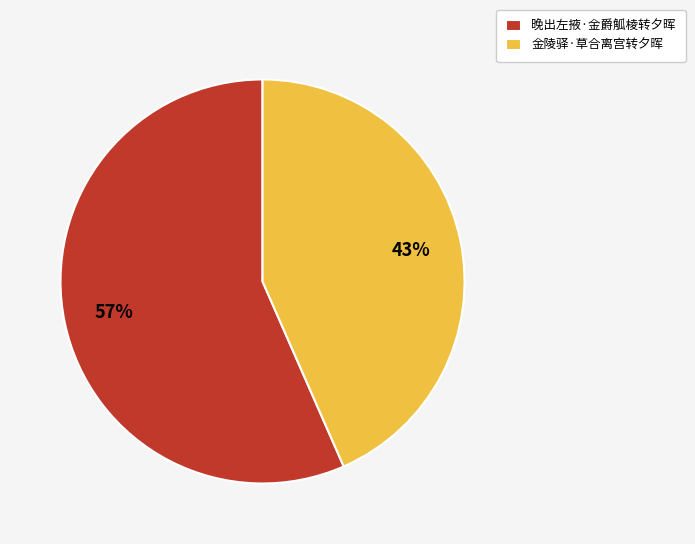

What is the ratio of the value at 晚出左掖·金爵觚棱转夕晖 to the value at 金陵驿·草合离宫转夕晖?

1.3